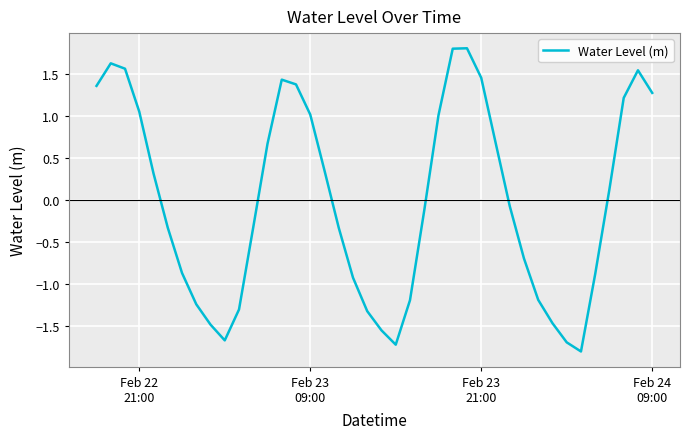

What is the greatest value displayed?

1.8